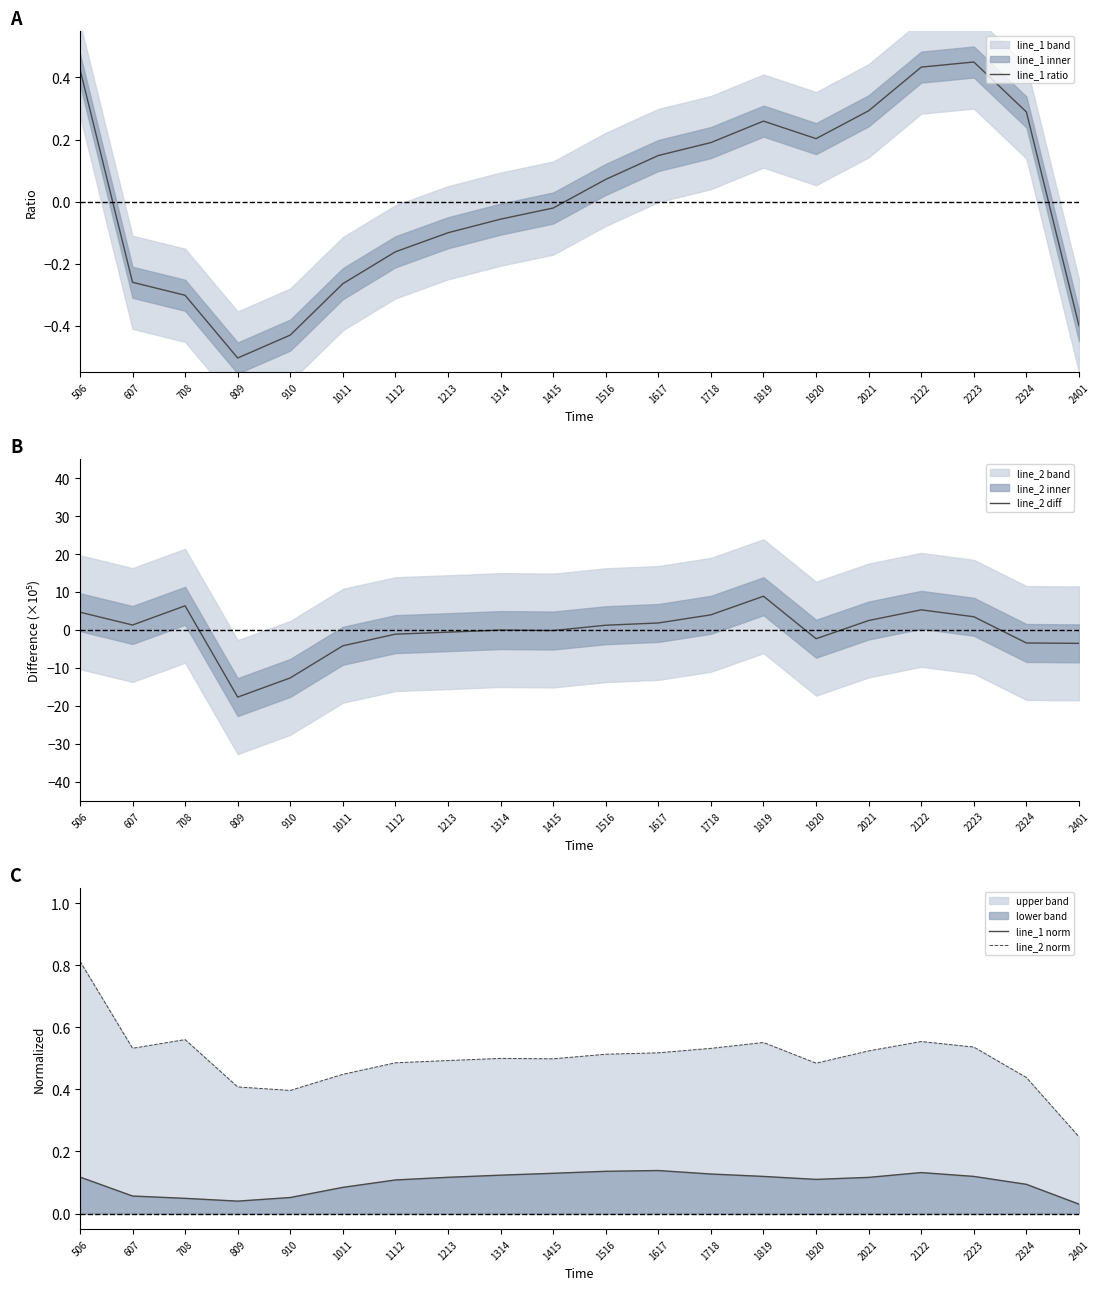

What is the value of the line_2 norm point at the 3rd from the left?

0.6